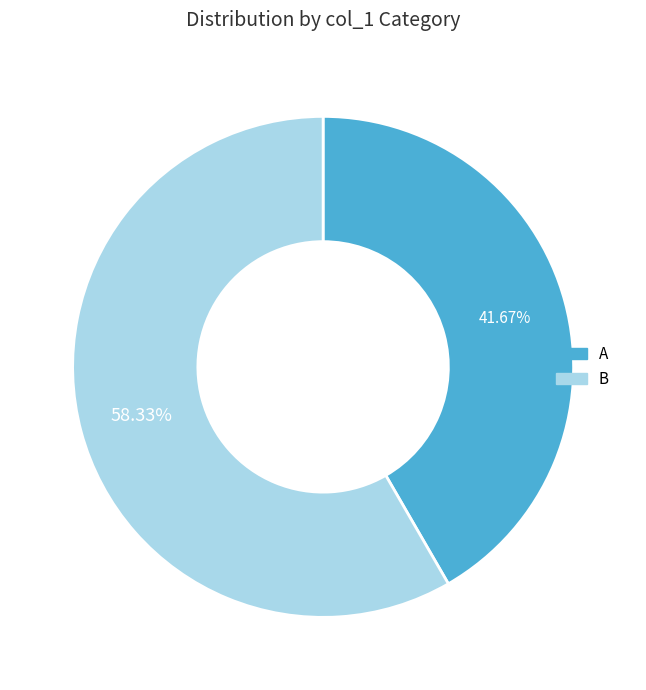

Combined, do A and B account for over 50%?

Yes